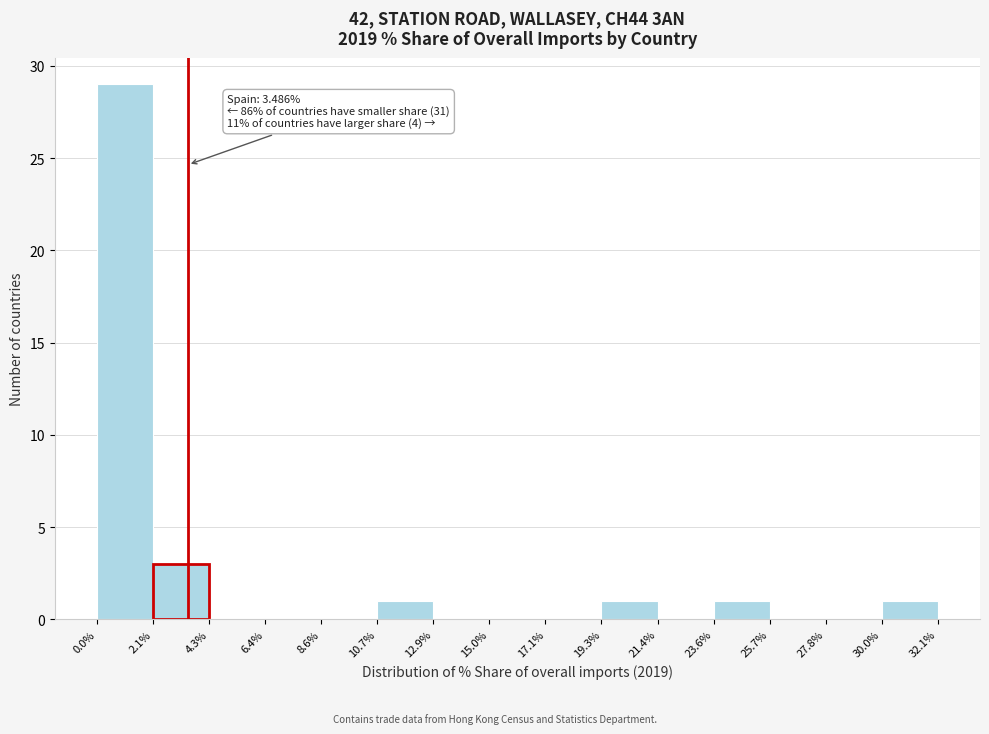

Over which range of the x-axis is the bar tallest?

0.0% to 2.1%